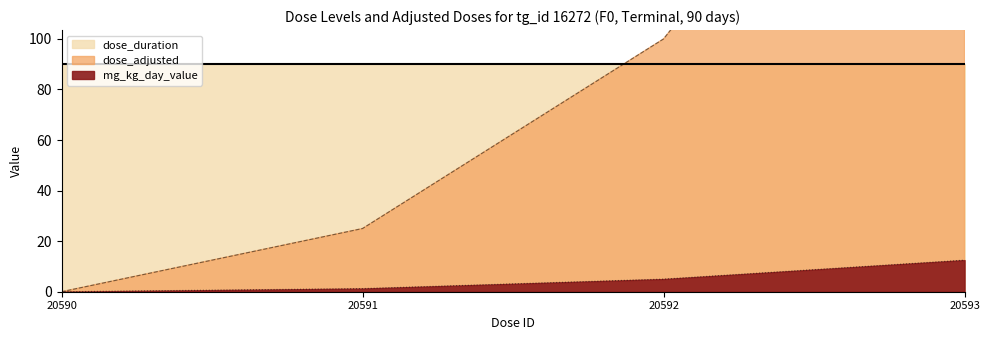

At which label does mg_kg_day_value reach its peak?

20593